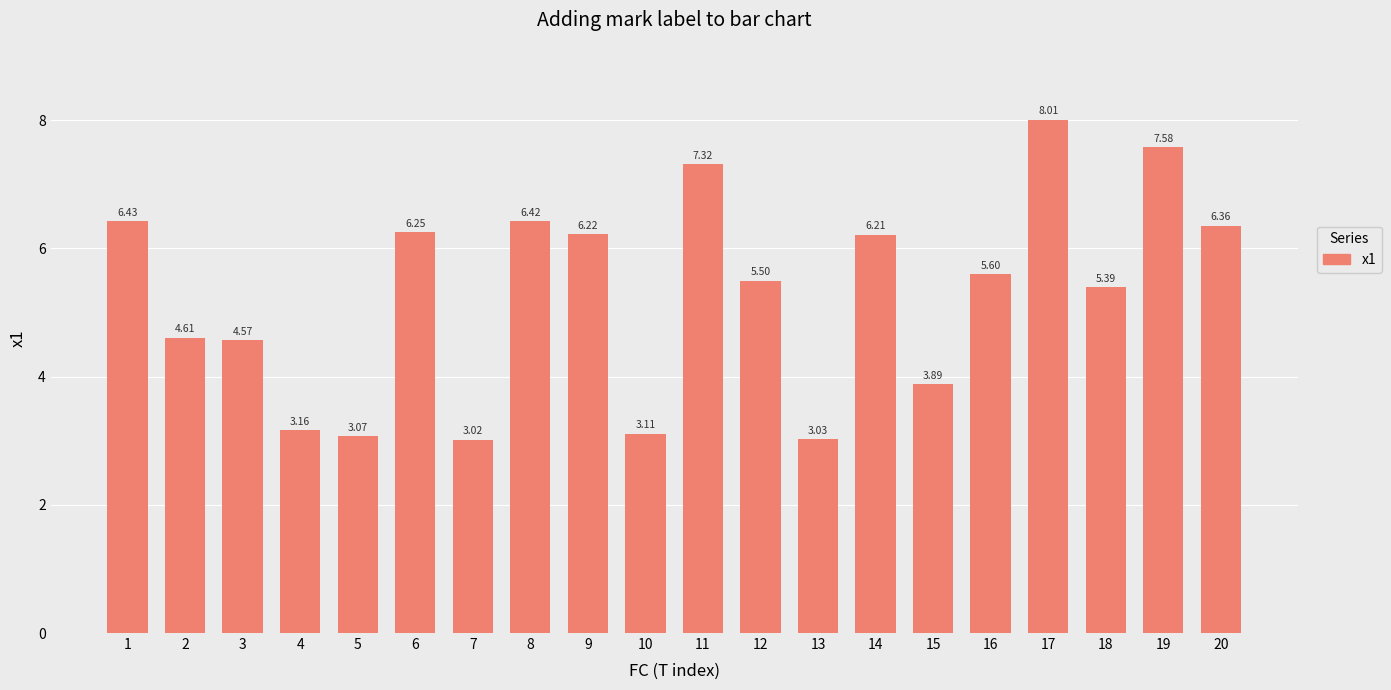

What is the greatest value displayed?

8.0